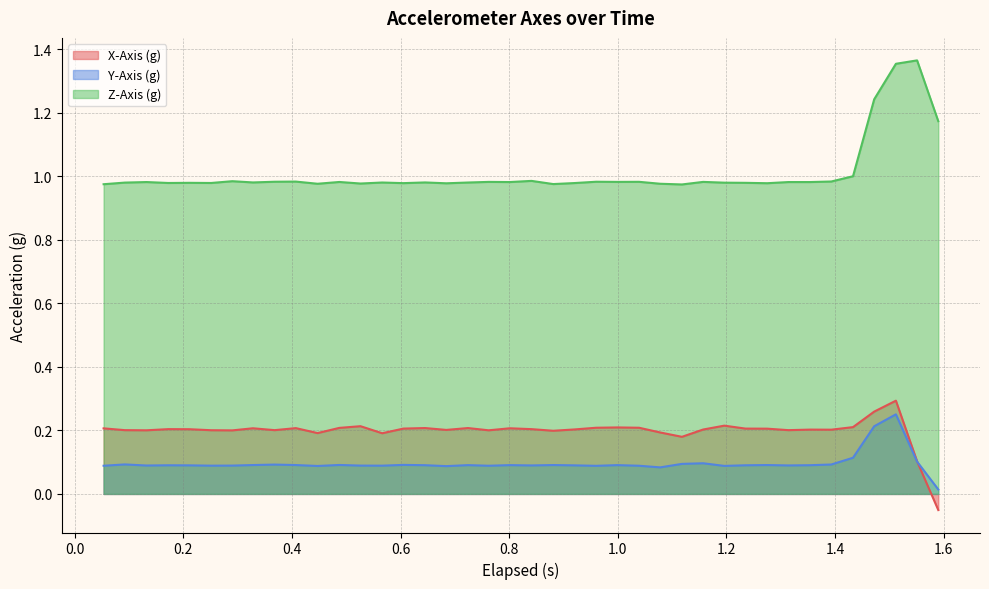

Rank the series at 1.4 from lowest to highest value.

Y-Axis (g), X-Axis (g), Z-Axis (g)